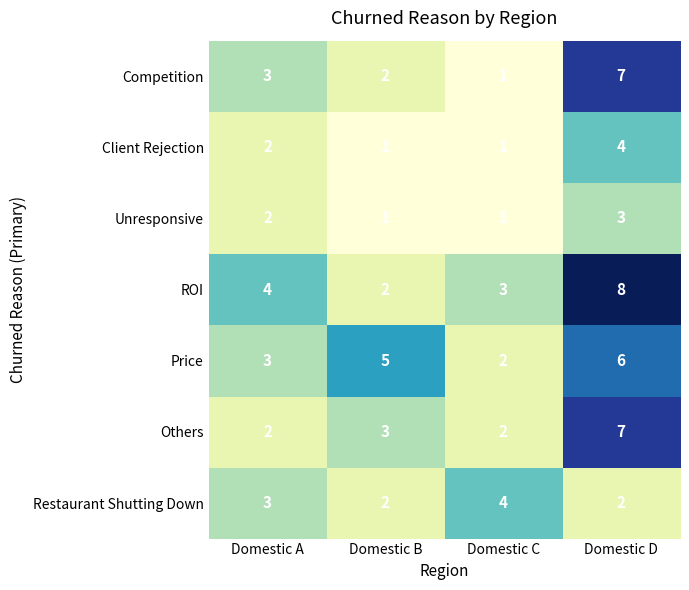

Count the Restaurant Shutting Down values in the range 2 to 4.

4